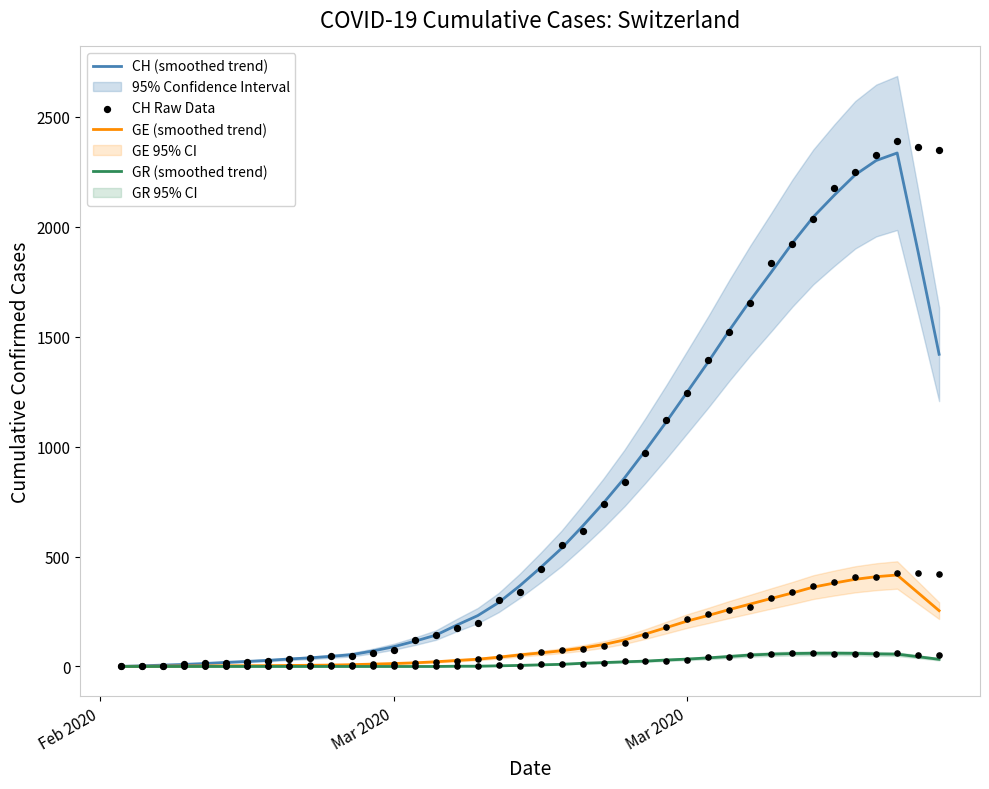

Which series has the largest total across all categories?

CH Raw Data